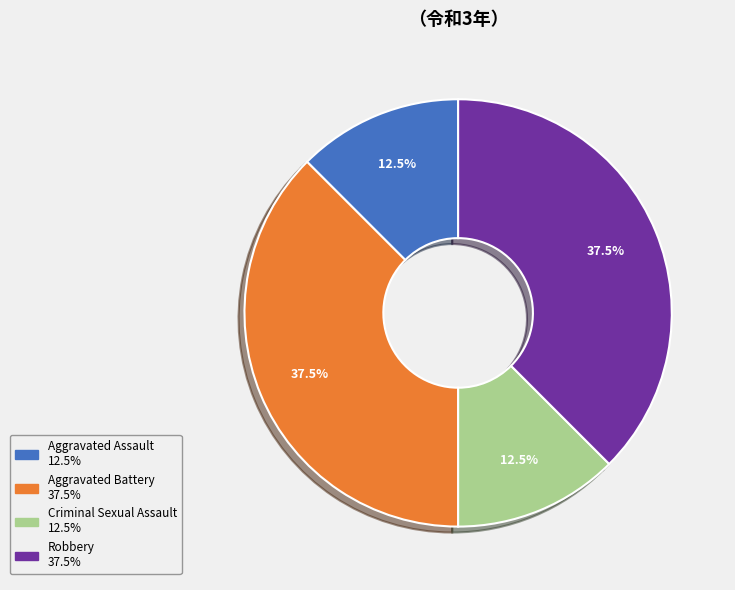

Does Criminal Sexual Assault represent more than half of the total?

No